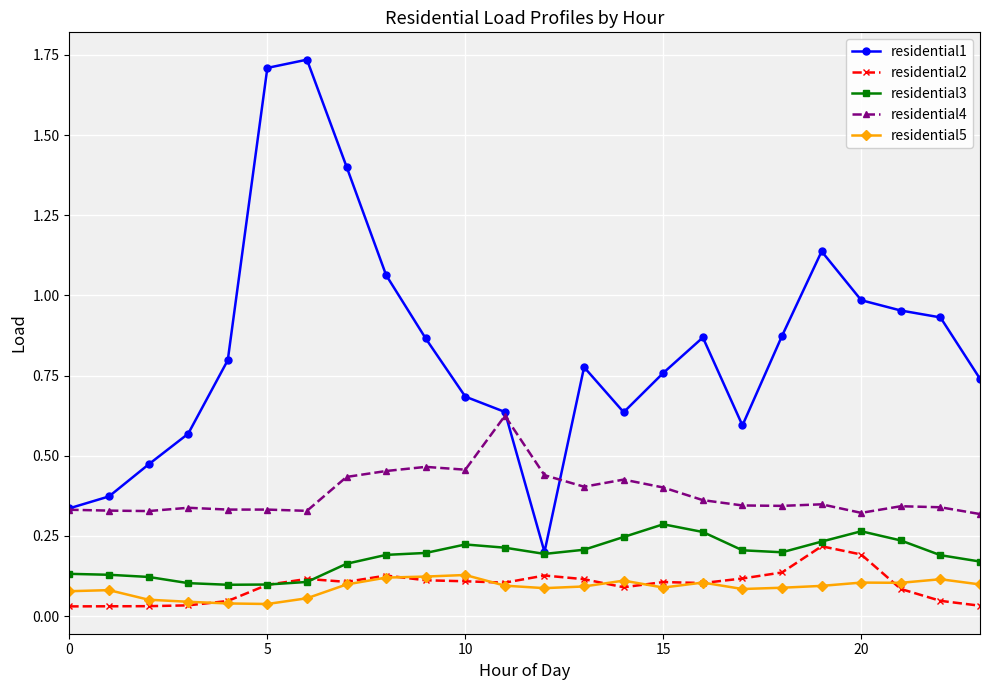

True or false: residential2 and residential1 intersect in this chart.

False